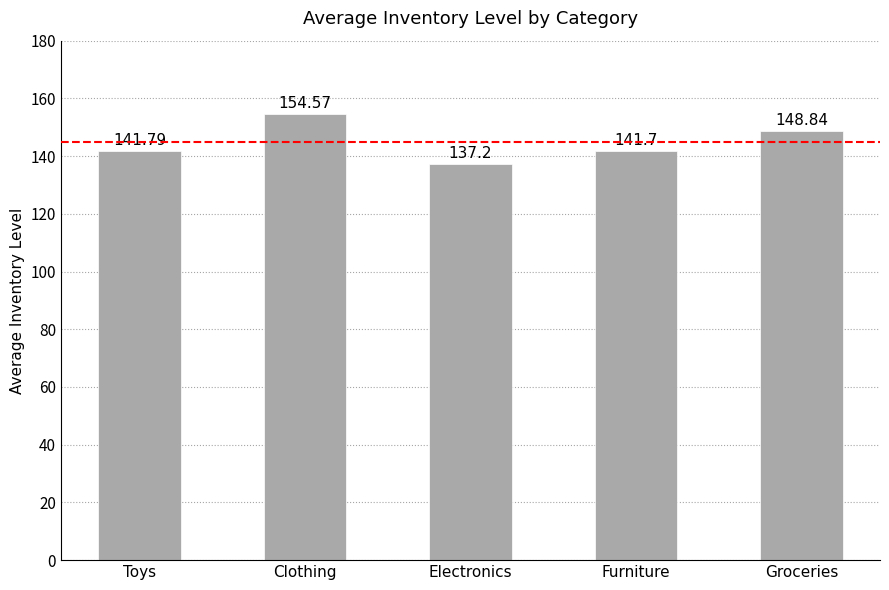

What is the label of the 3rd bar from the left?

Electronics